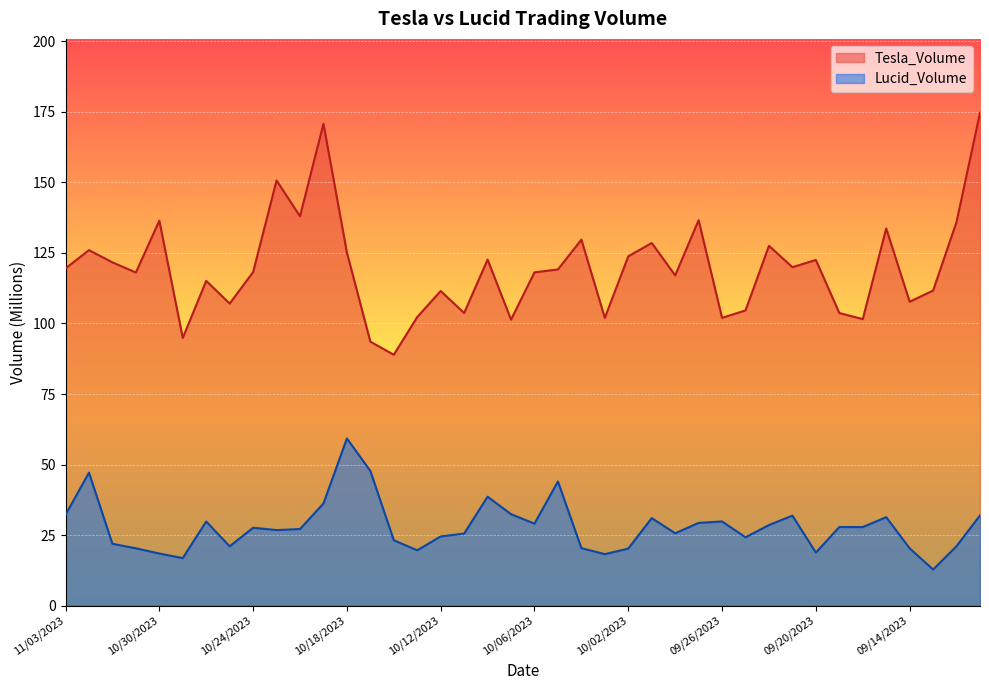

Is the value of Tesla_Volume at 10/12/2023 greater than the value of Lucid_Volume at 10/16/2023?

Yes